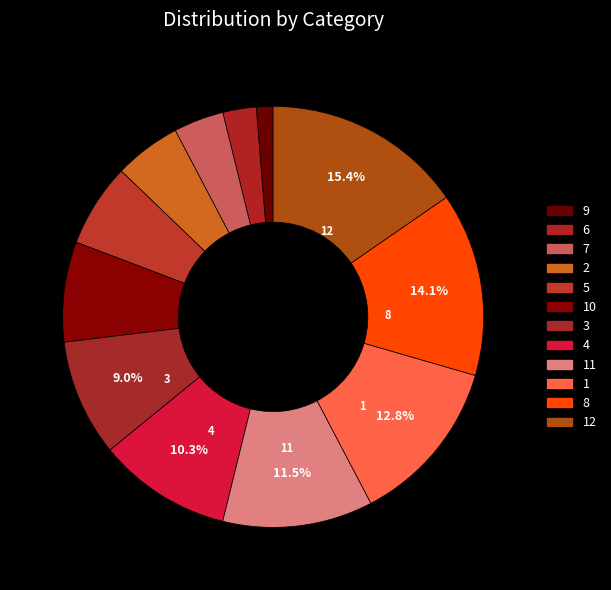

Which slice is the smallest?

9